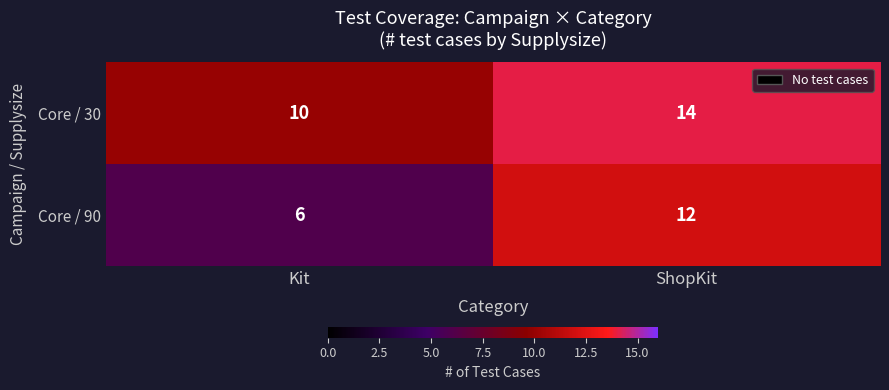

The value of Core / 90 at ShopKit is 2. True or false?

False